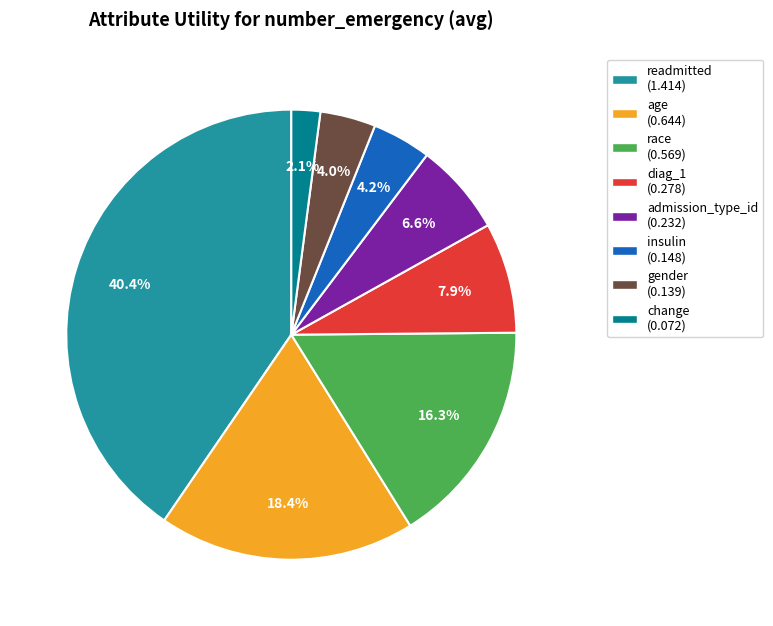

Which has a higher value, age or race?

age